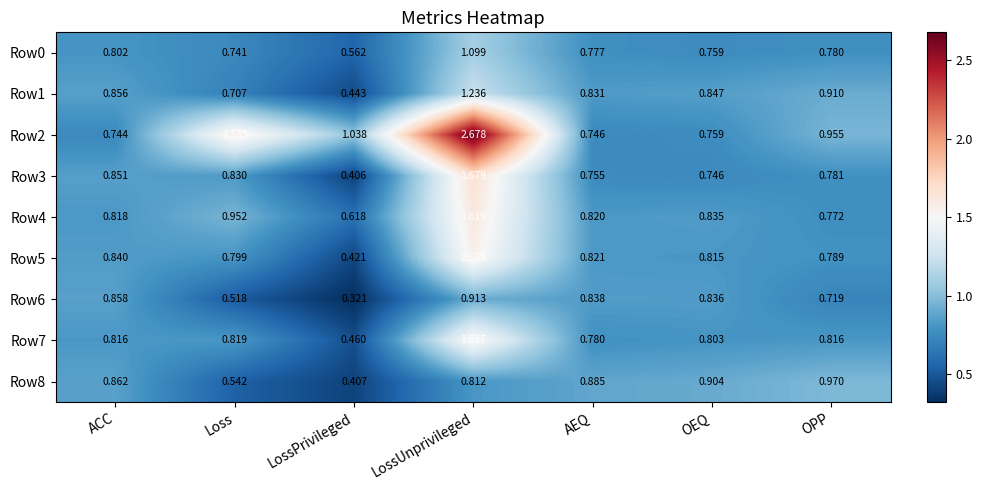

Where is Row6 nearest to the value 0?

LossPrivileged